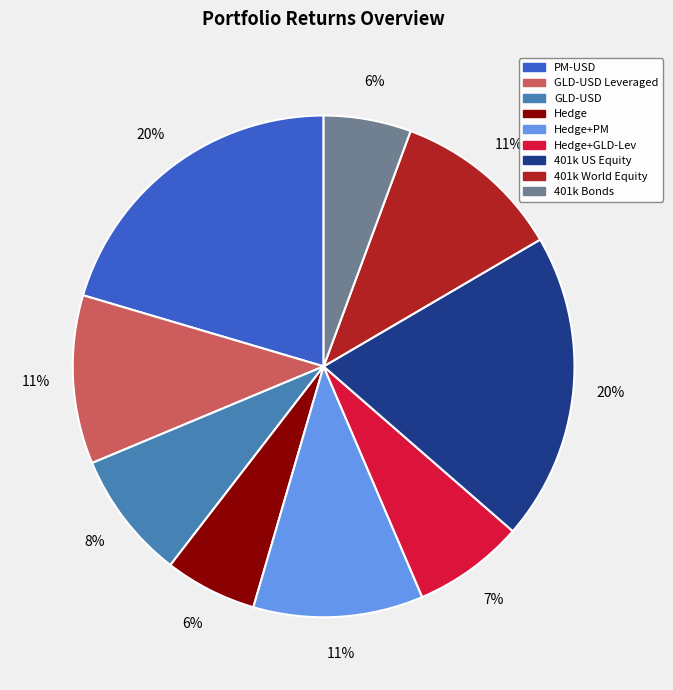

Is there any slice that represents more than half of the pie?

No